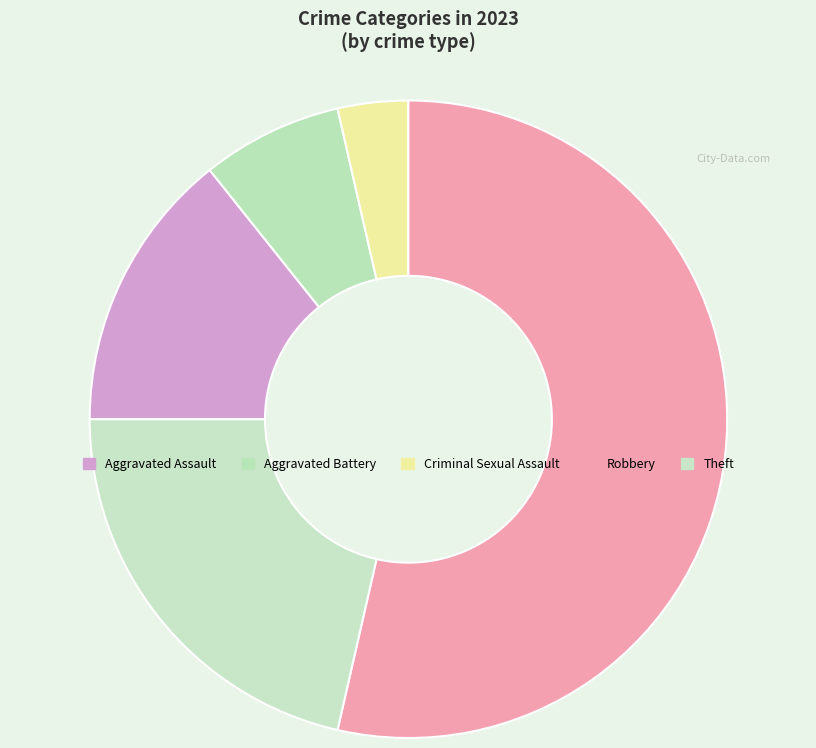

Is there any slice that represents more than half of the pie?

Yes